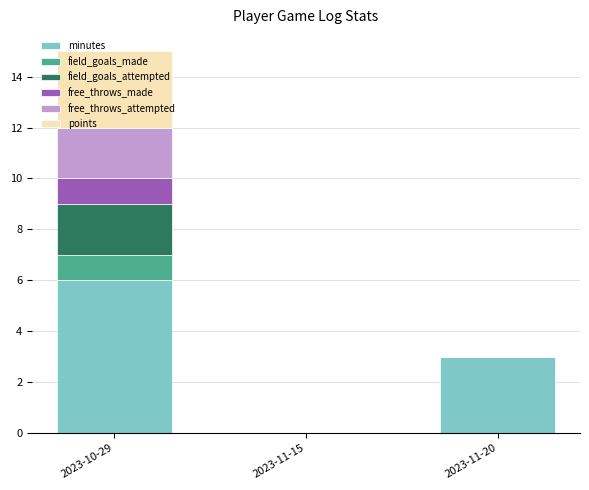

Is it true that minutes equals 3 at 2023-11-15?

False